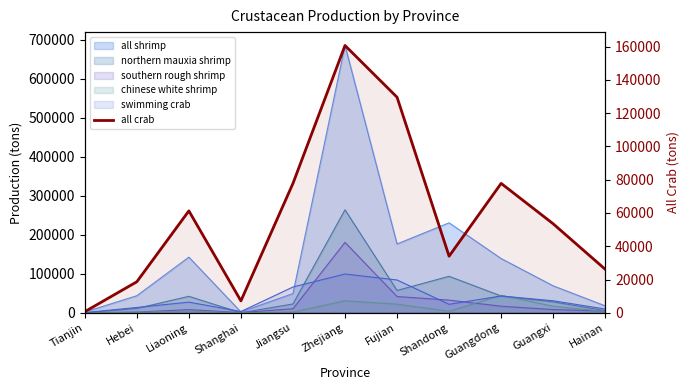

How many points are higher than both their immediate neighbors (excluding endpoints)?

3